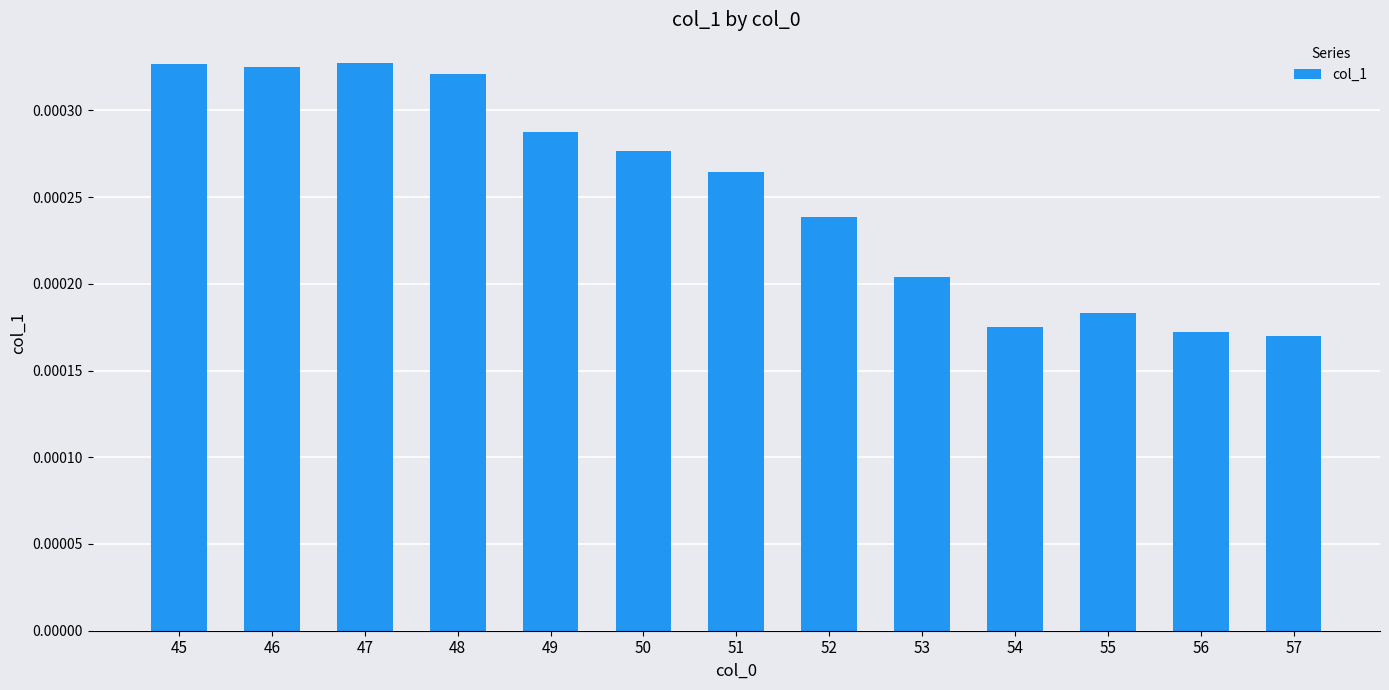

How many values are between 0 and 1?

13